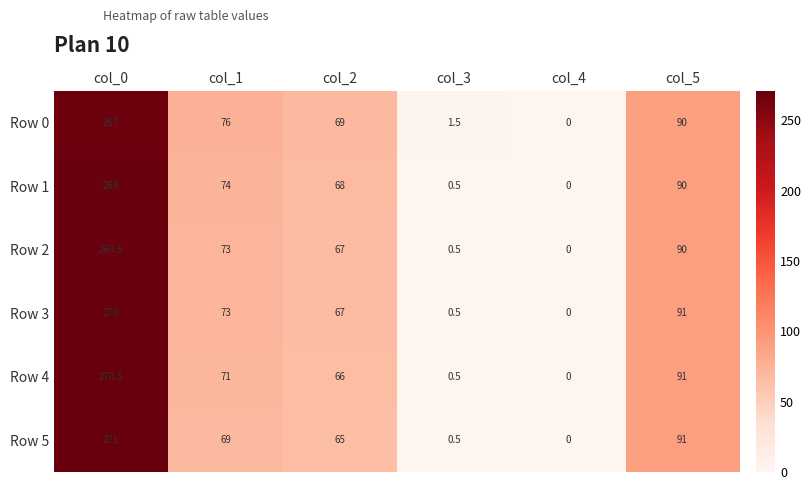

Read the Row 5 value at col_5.

91.0